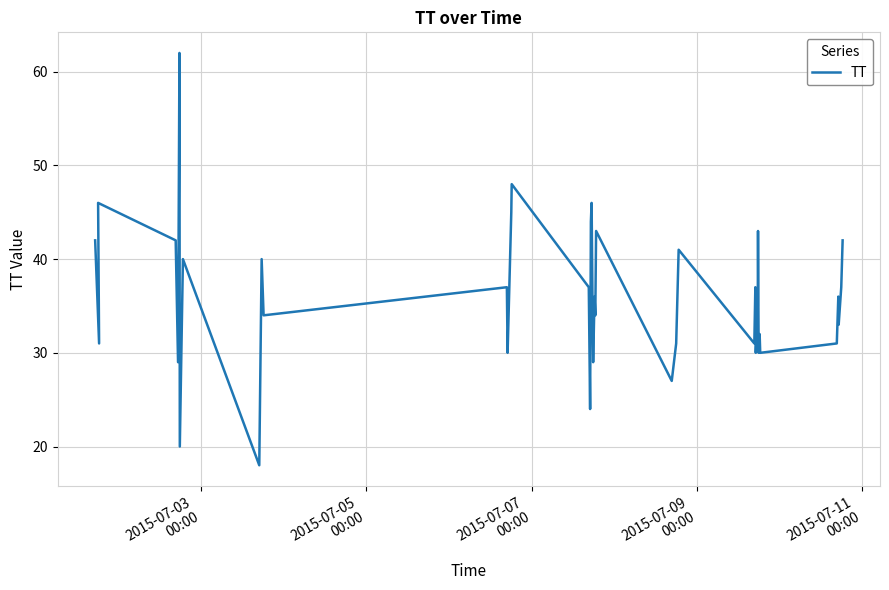

What is the smallest value displayed?

18